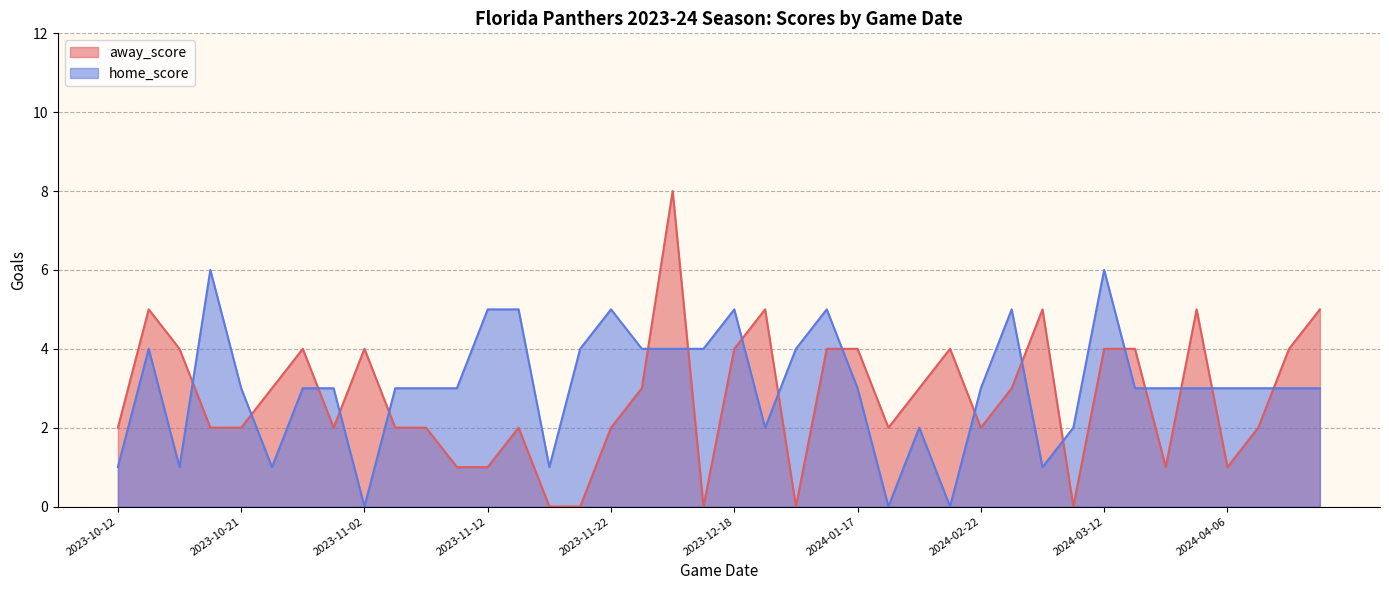

At which category is the sum across all series the highest?

2023-12-10